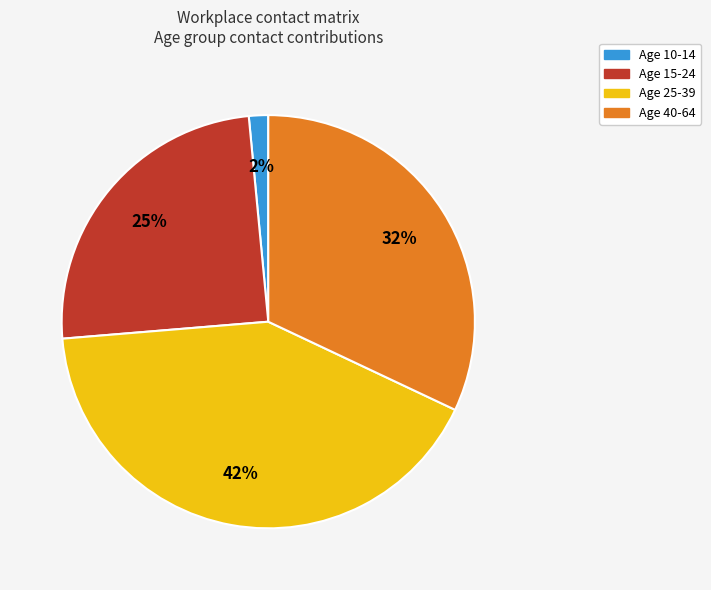

Which slice is the largest?

Age 25-39